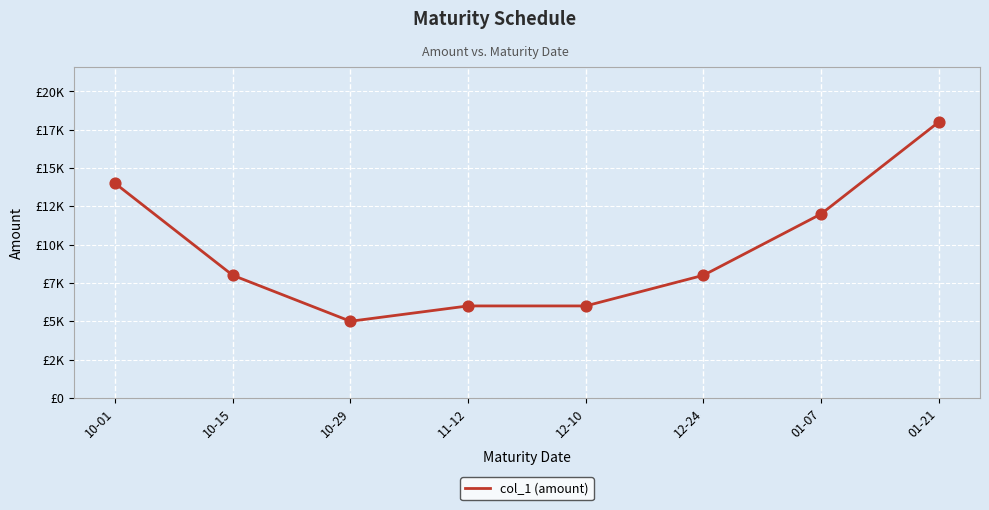

Which has a higher value, 10-15 or 10-29?

10-15